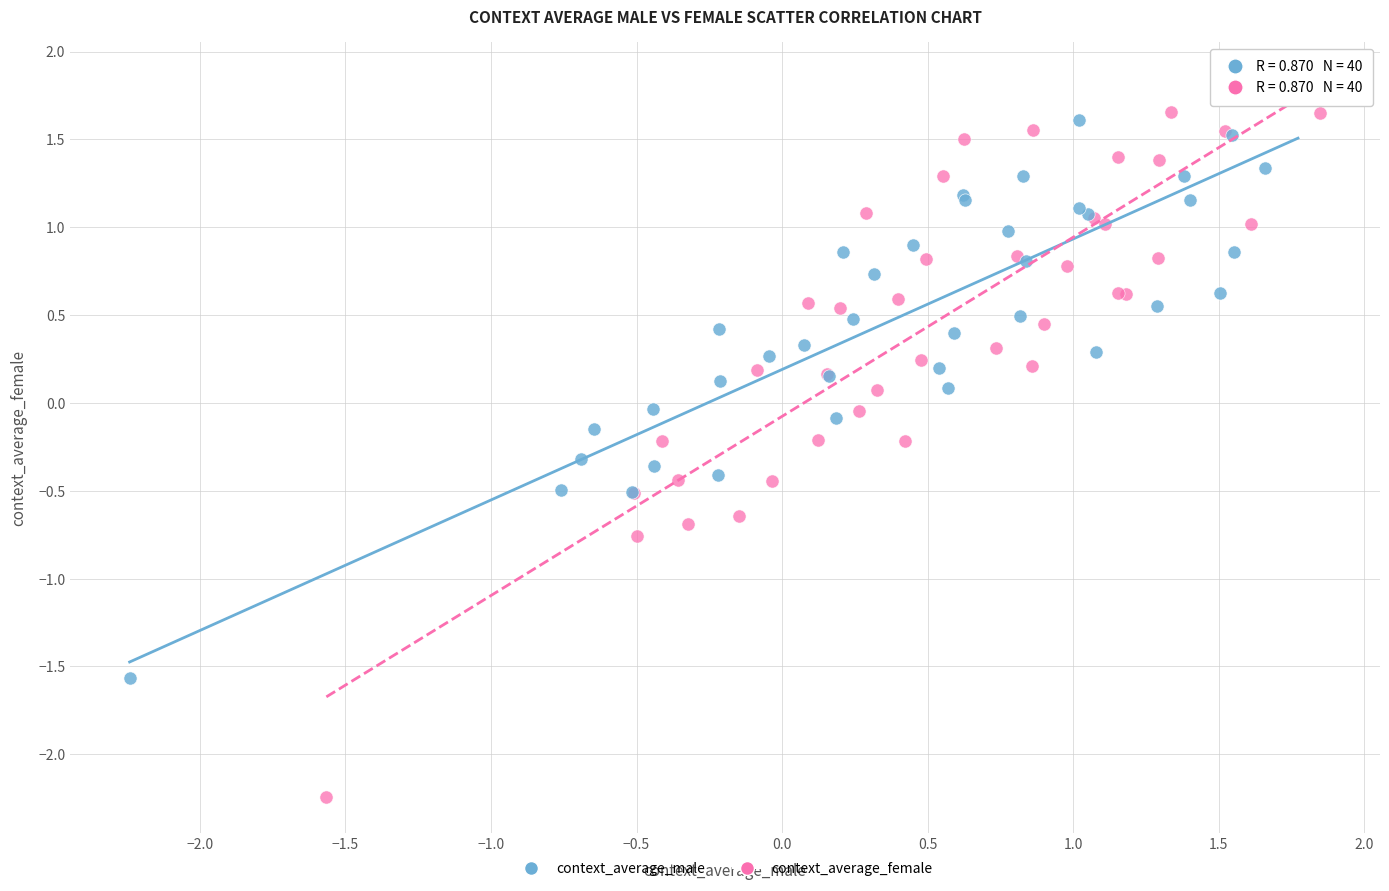

Which series has the largest Y range (max minus min)?

context_average_female